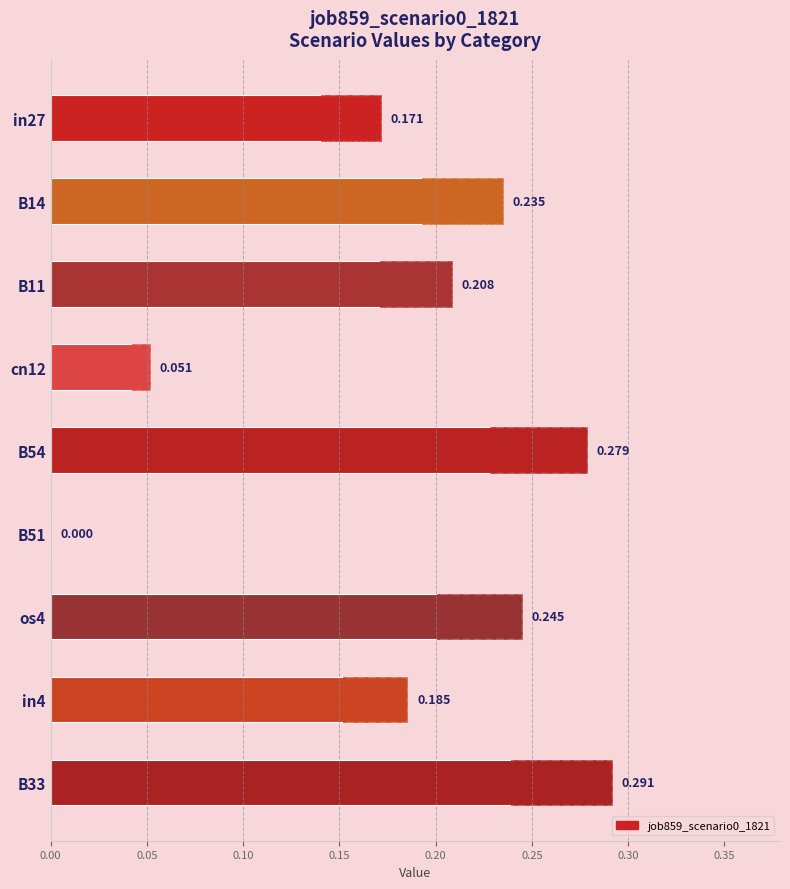

The value at B51 is -0.1. True or false?

False